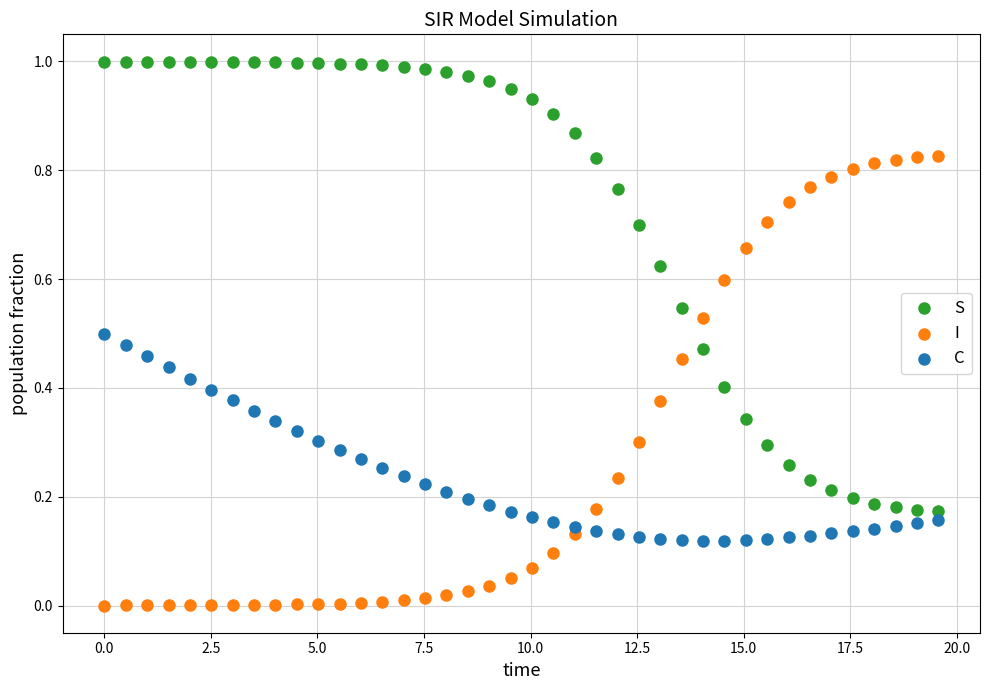

What are all the series names shown in the legend?

S, I, C